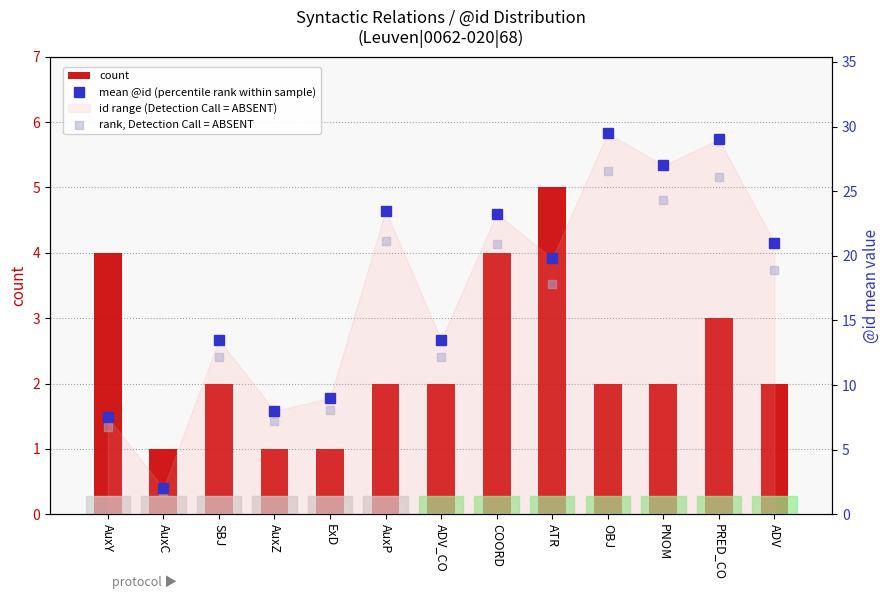

Which series has the widest spread of Y values?

mean @id (percentile rank within sample)